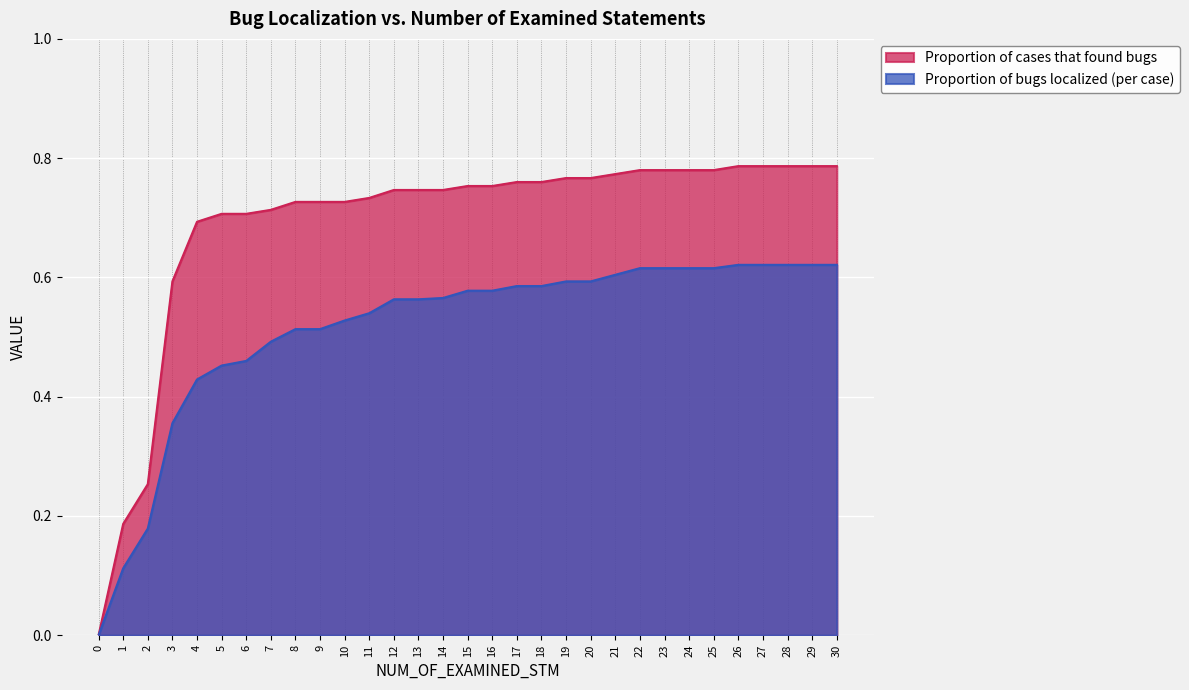

What are all the series names shown in the legend?

Proportion of cases that found bugs, Proportion of bugs localized (per case)